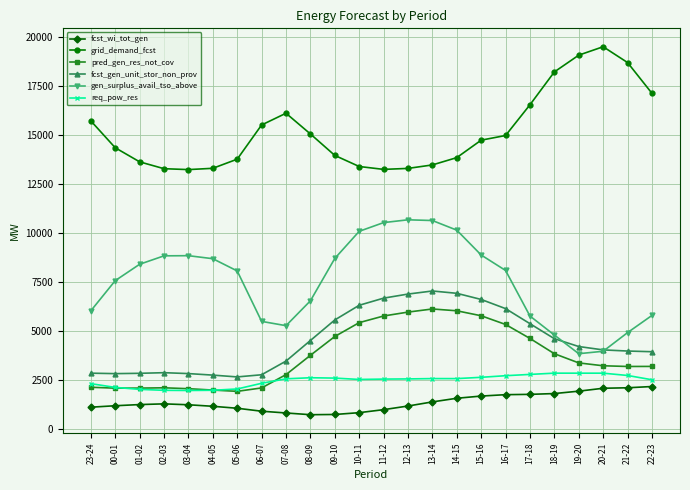

True or false: gen_surplus_avail_tso_above has more than 0 points higher than both neighbors.

True